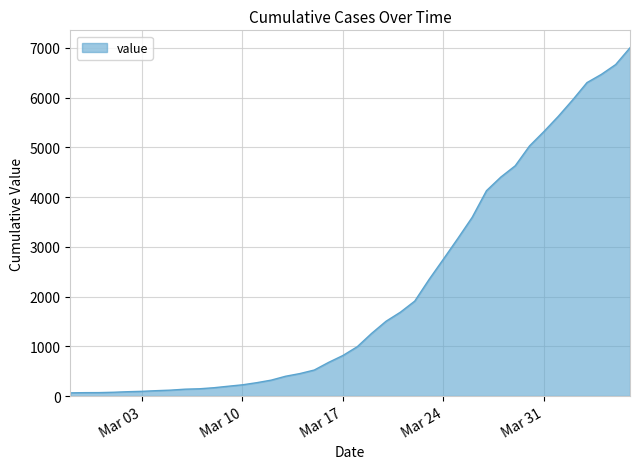

What is the difference between the maximum and minimum values?

6940